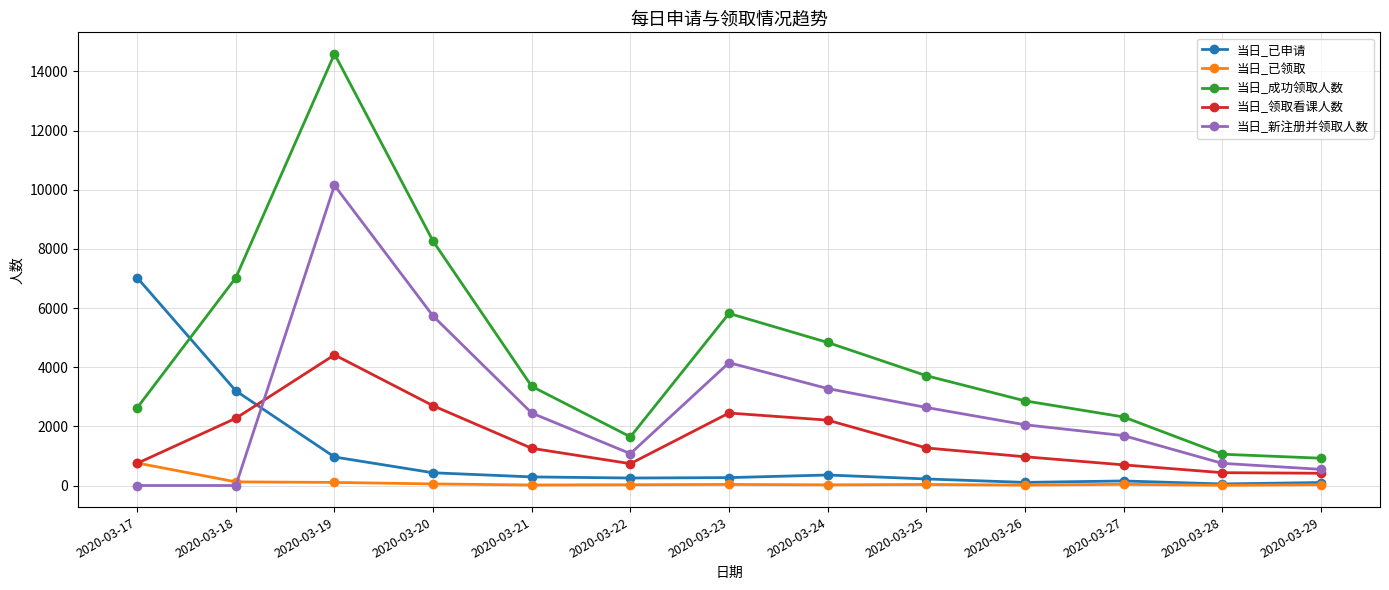

What is the sum of all 当日_已申请 values?

13417